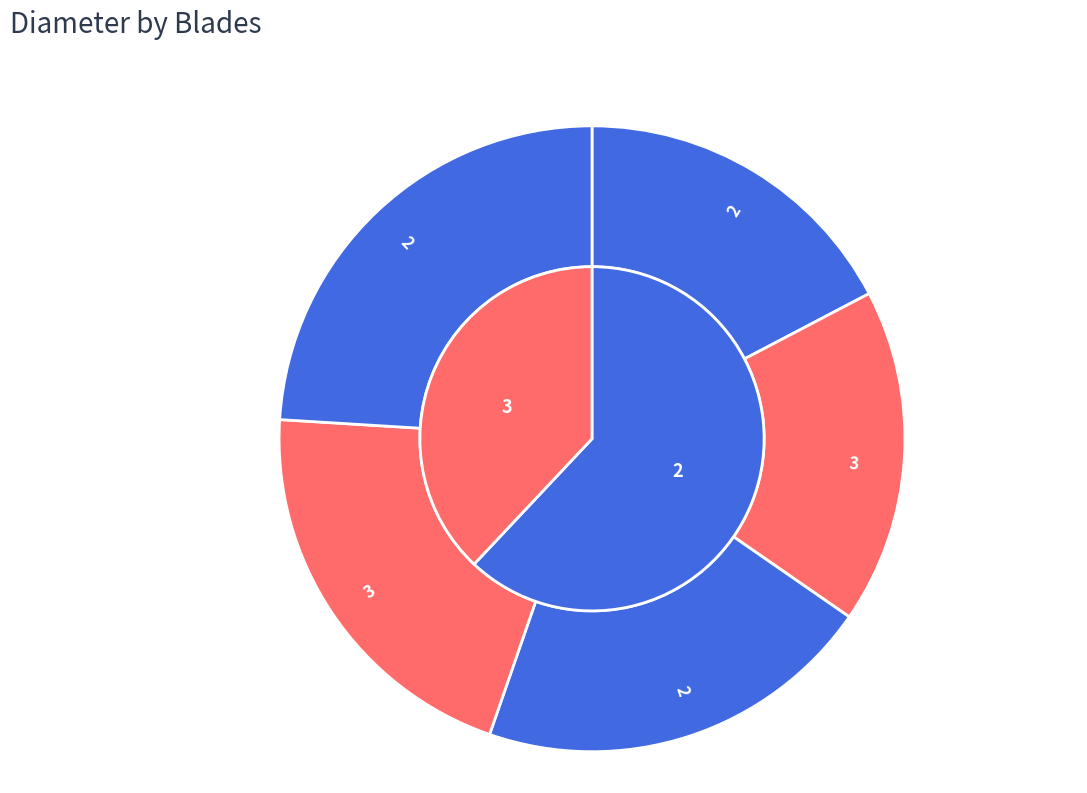

Which category has the biggest portion of the pie?

2